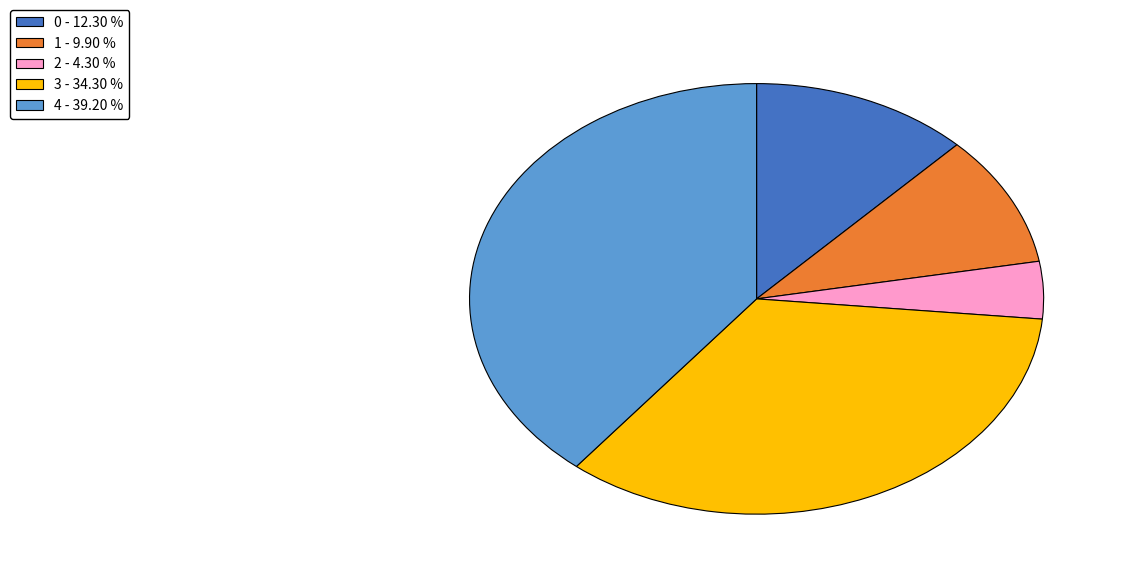

What is the smallest slice in the pie chart?

2